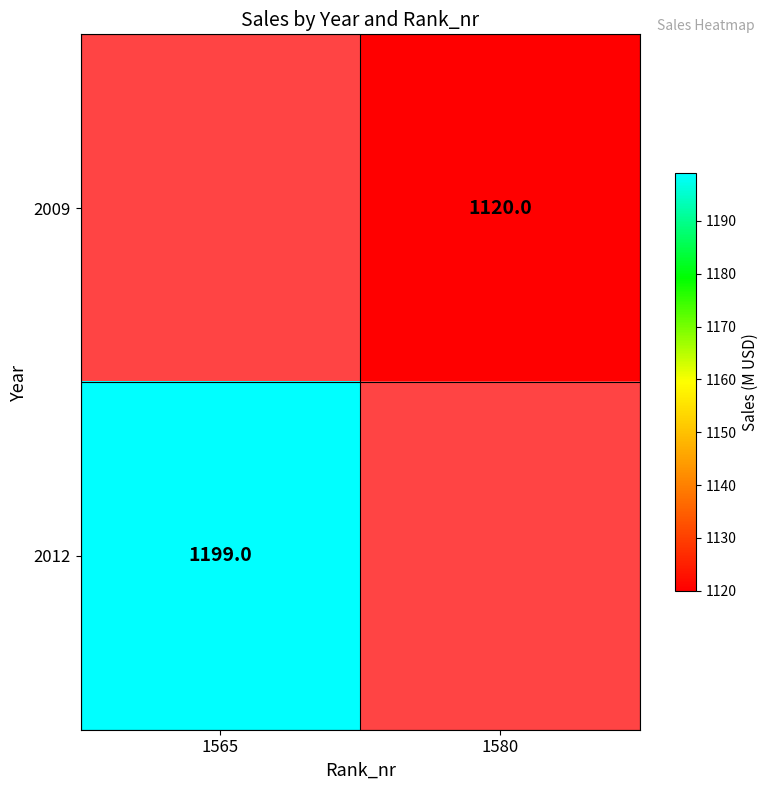

Which category has the lowest value across all series?

1580